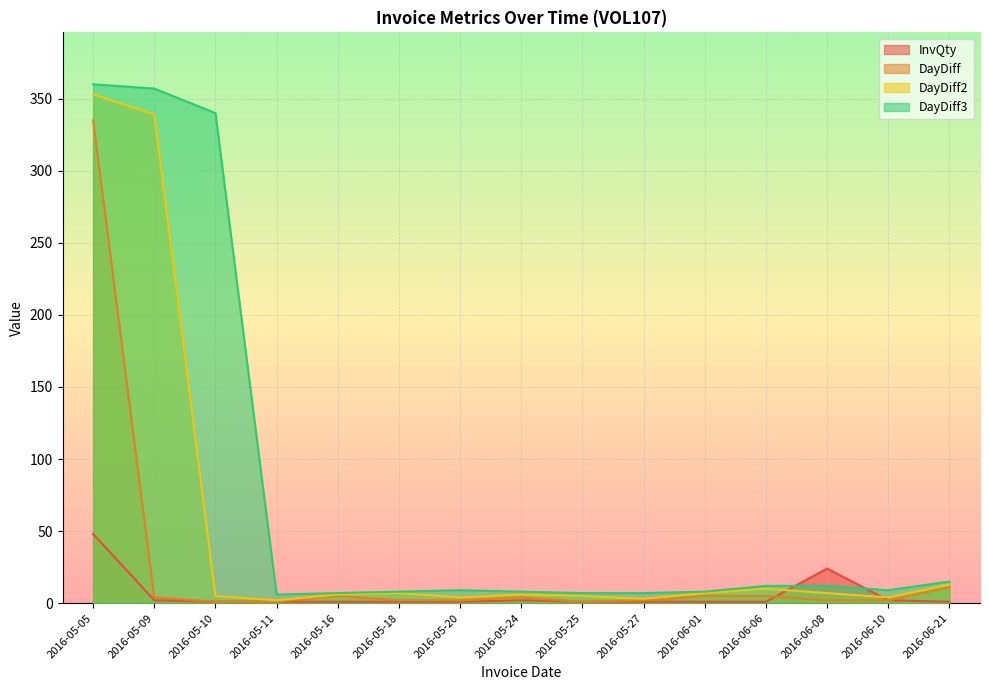

Which series has the widest spread of values?

DayDiff3